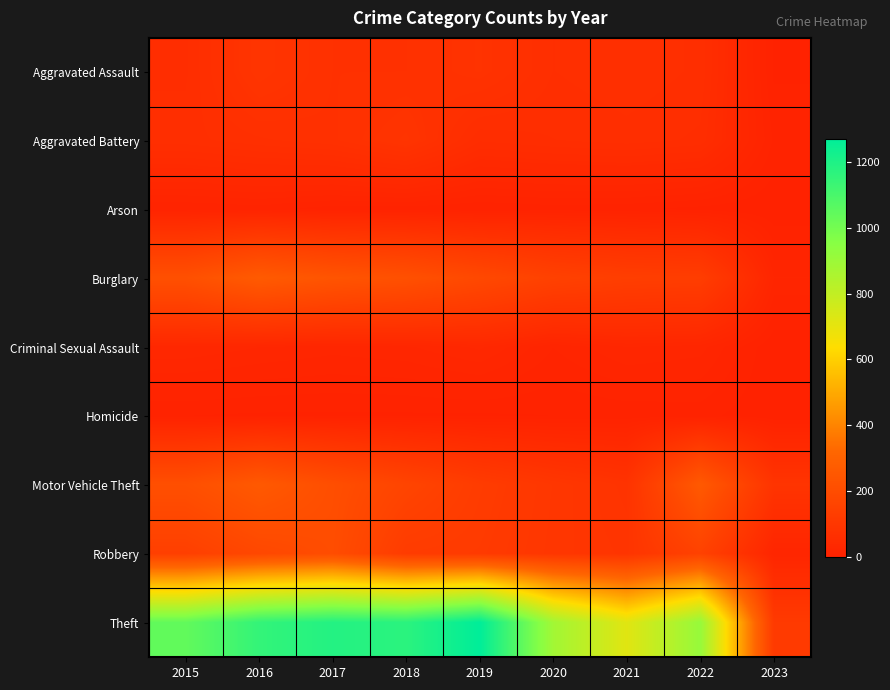

At which category does the chart reach its minimum across all series?

2023